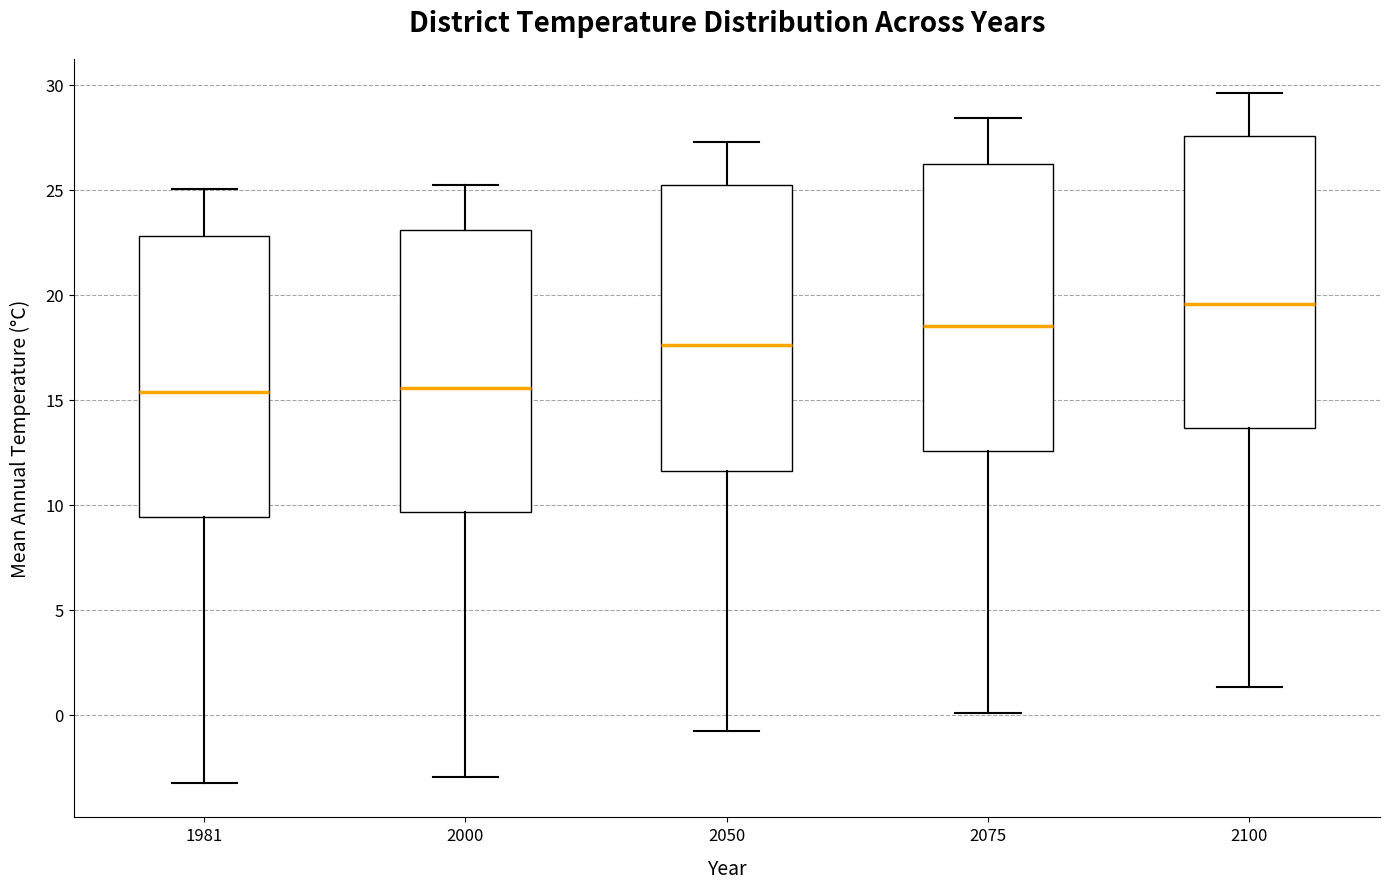

Reading left to right, transcribe this box plot: for each box, give where its median line is, the range the box spans, and where its two whiskers end, as read against the y-axis. The values are not printed on the chart, so give them approximately, as read against the axis.

1981: median 15.5, box 9.5 to 23.0, whiskers -3.0 to 25.0
2000: median 15.5, box 9.5 to 23.0, whiskers -3.0 to 25.5
2050: median 17.5, box 11.5 to 25.5, whiskers -1.0 to 27.5
2075: median 18.5, box 12.5 to 26.0, whiskers 0.0 to 28.5
2100: median 19.5, box 13.5 to 27.5, whiskers 1.5 to 29.5